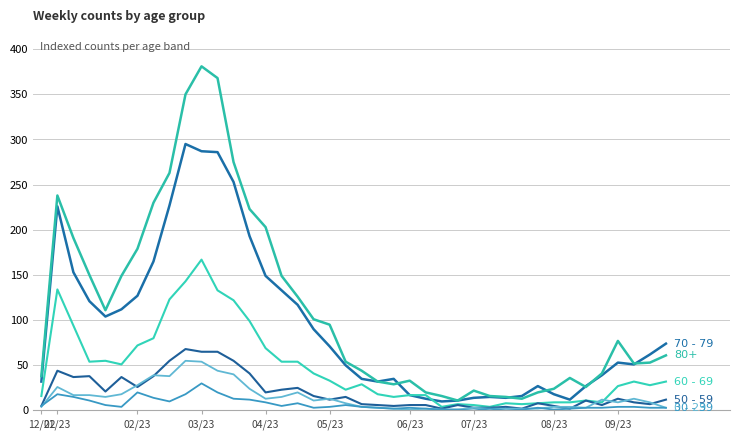

At which category is the sum across all series the highest?

03/23